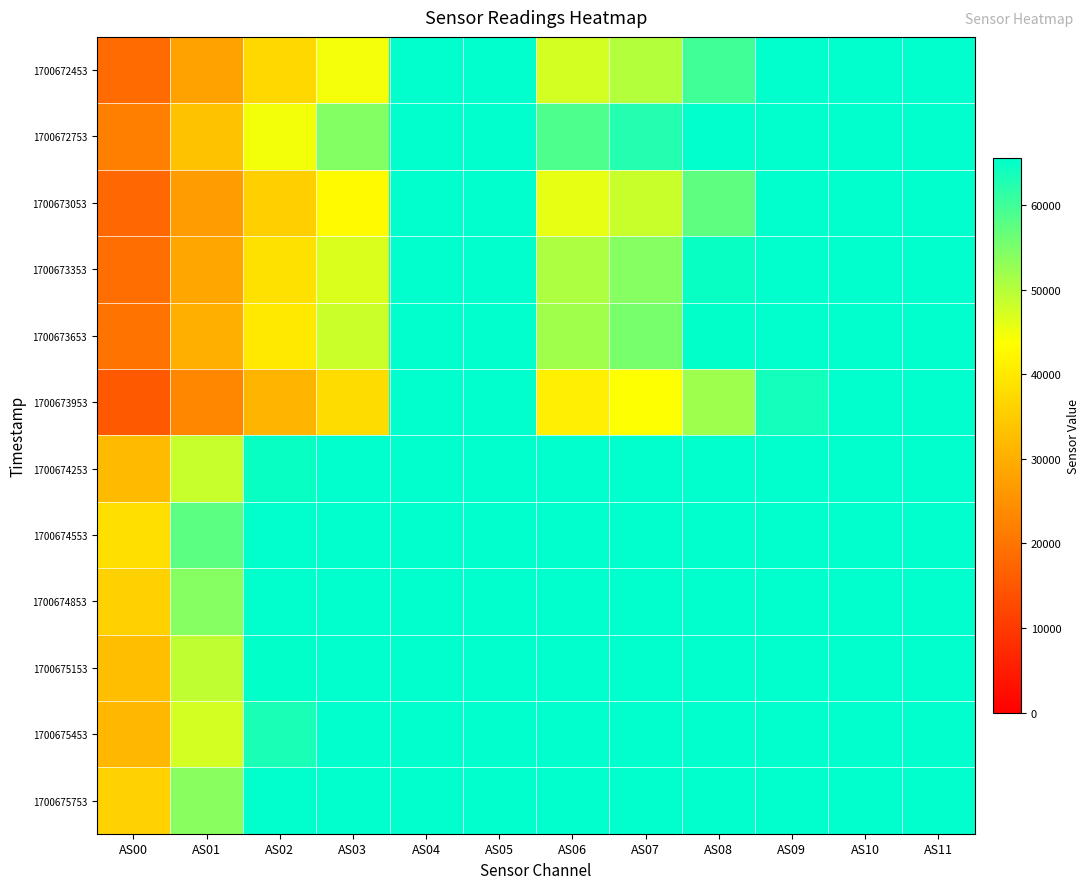

Which category has the lowest value across all series?

AS00